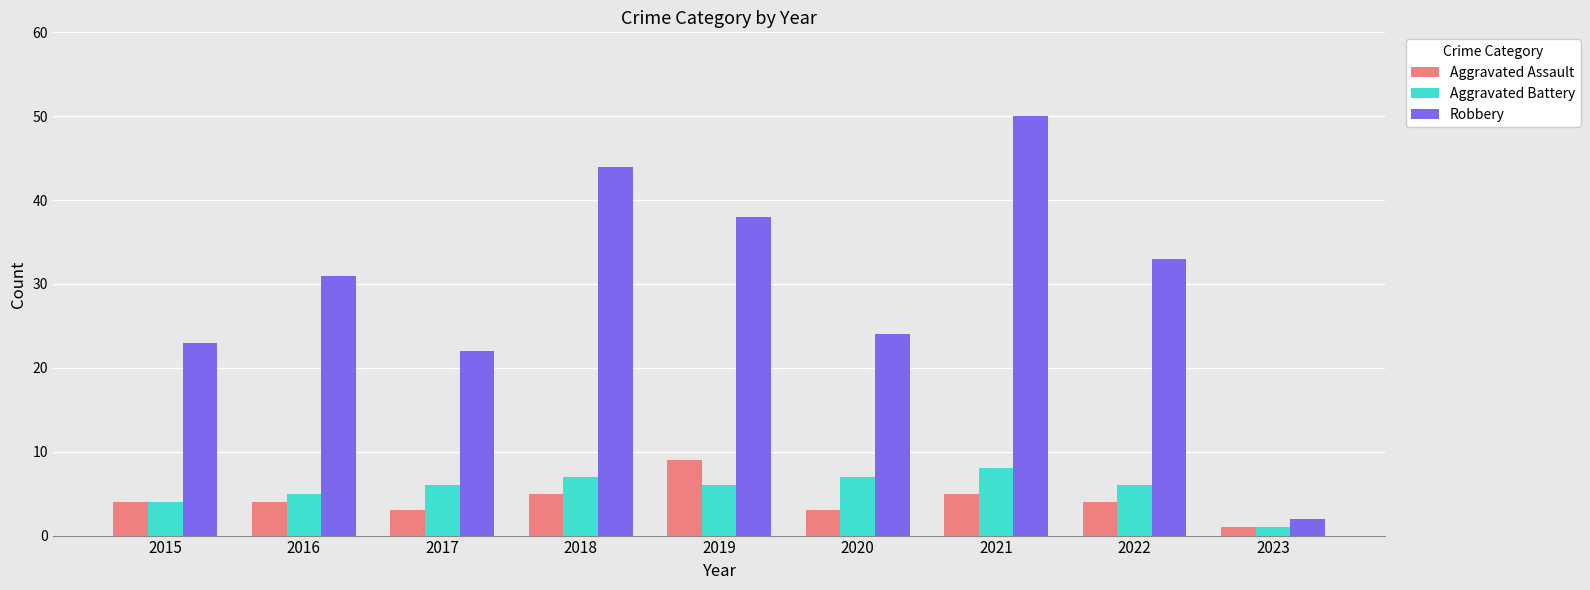

What is the sum of the Robbery values at 2019 and 2017?

60